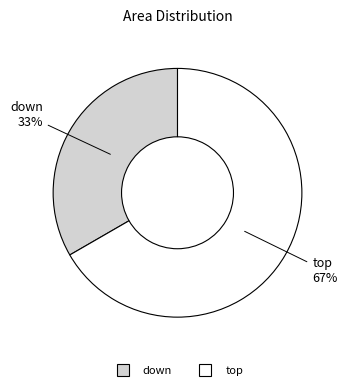

Which slice is the smallest?

down